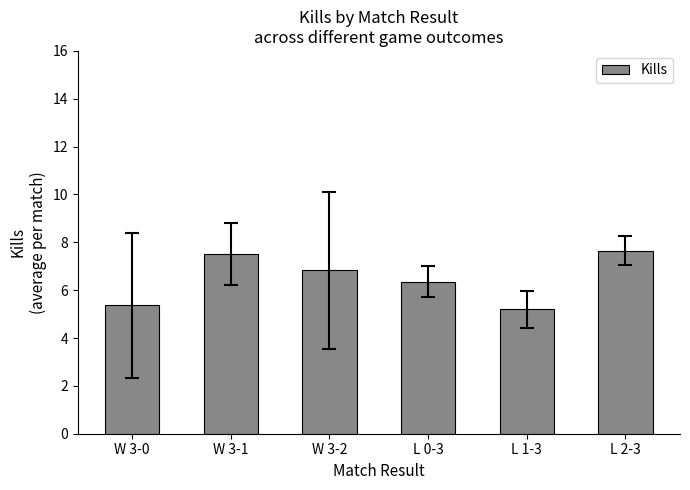

What is the difference between the values at W 3-2 and L 2-3?

0.8